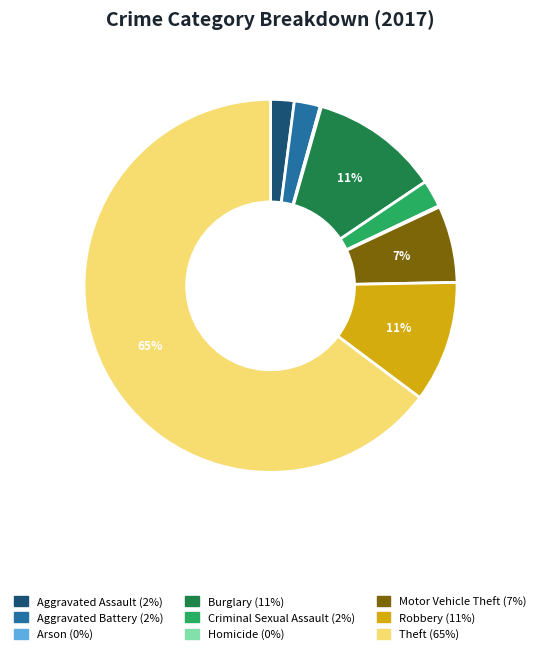

To the nearest percent, what portion does Motor Vehicle Theft represent?

7%